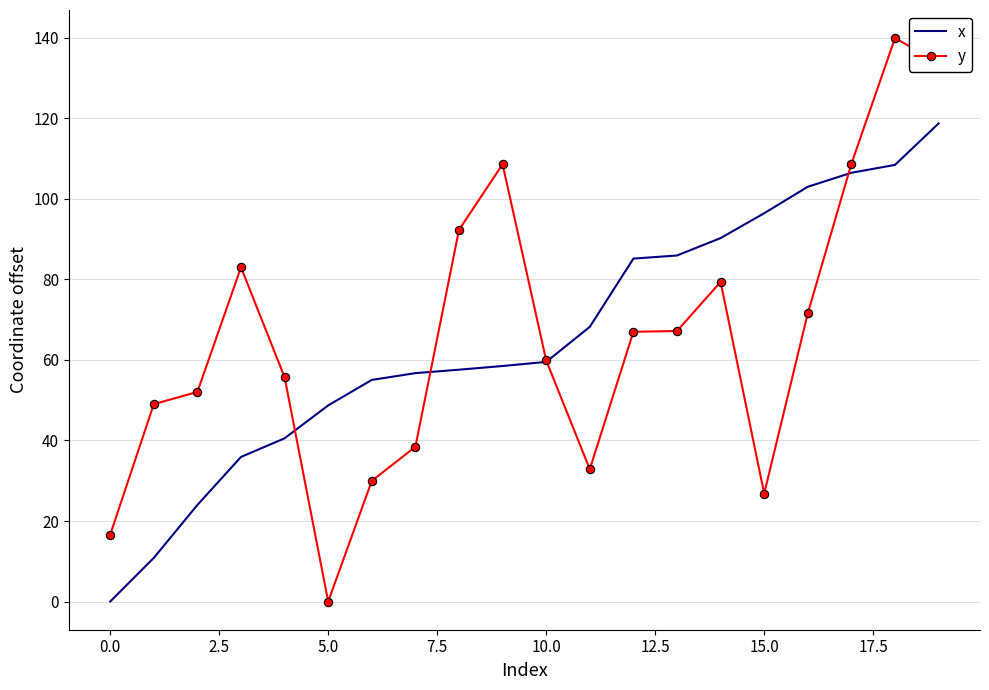

What is the greatest value displayed?

139.9